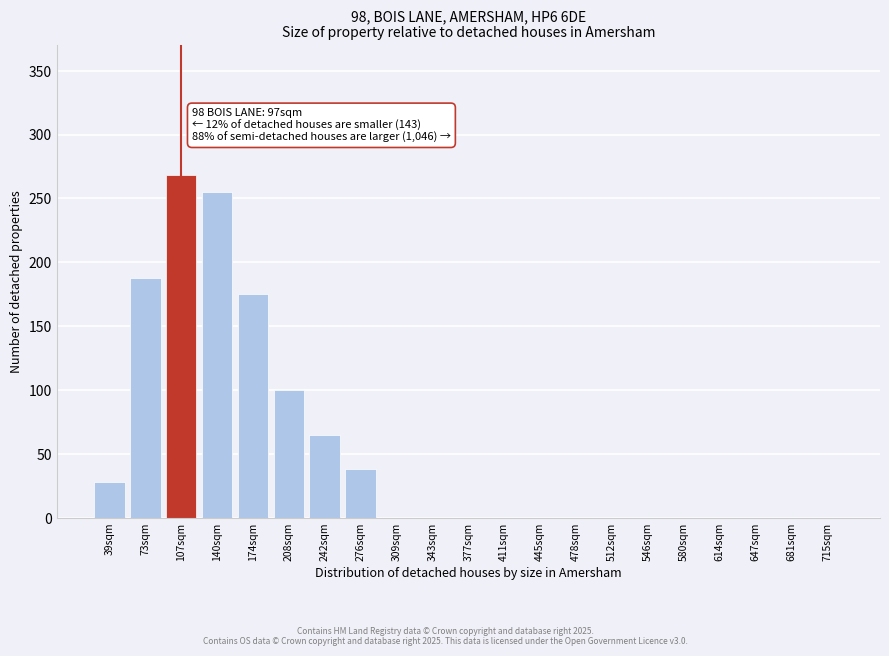

Reading left to right, transcribe all the data shown in this chart.

39sqm=28	73sqm=188	107sqm=268	140sqm=255	174sqm=175	208sqm=100	242sqm=65	276sqm=38	309sqm=0	343sqm=0	377sqm=0	411sqm=0	445sqm=0	478sqm=0	512sqm=0	546sqm=0	580sqm=0	614sqm=0	647sqm=0	681sqm=0	715sqm=0